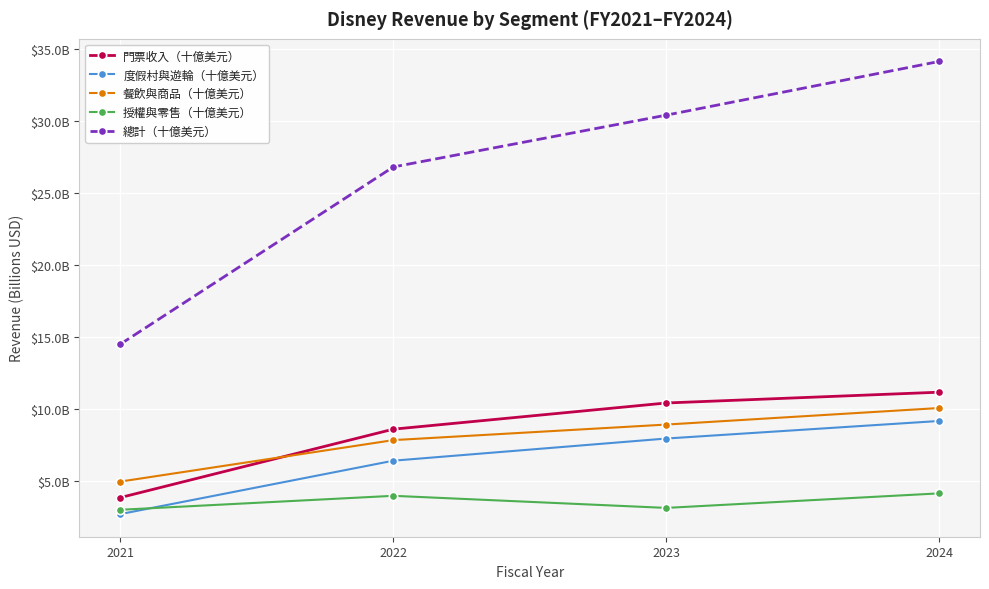

Reading left to right, what are all the values shown in this chart?

門票收入（十億美元）: 3.9	8.6	10.4	11.2
度假村與遊輪（十億美元）: 2.7	6.4	8.0	9.2
餐飲與商品（十億美元）: 5.0	7.8	8.9	10.1
授權與零售（十億美元）: 3.0	4.0	3.1	4.1
總計（十億美元）: 14.5	26.8	30.4	34.1